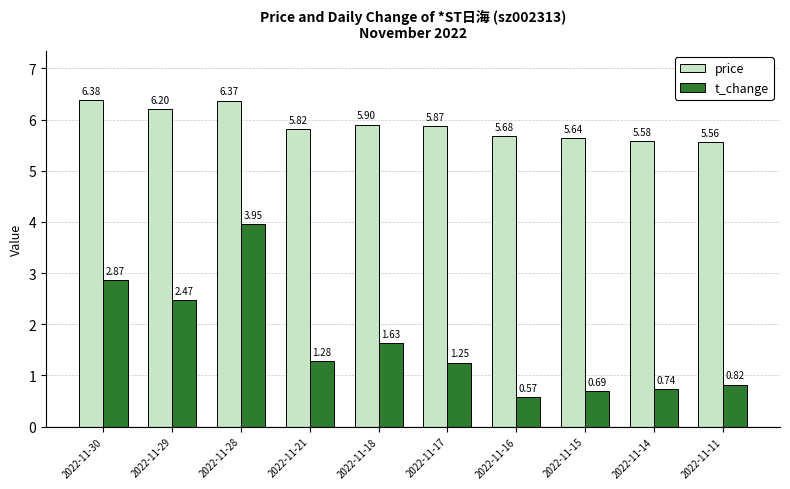

What is the difference between the t_change values at 2022-11-28 and 2022-11-30?

1.1